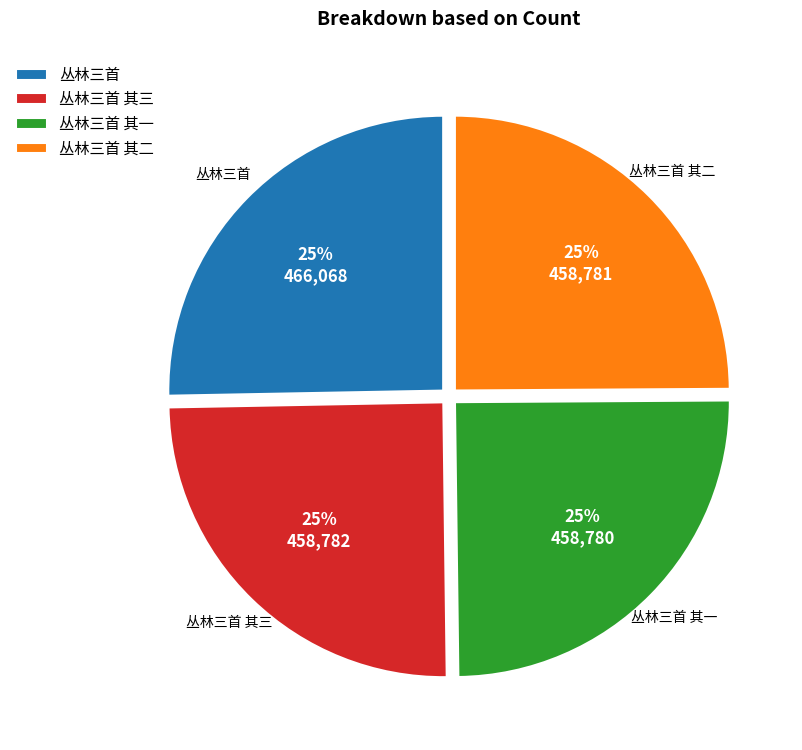

True or false: 丛林三首 其一 accounts for 25% of the total.

True